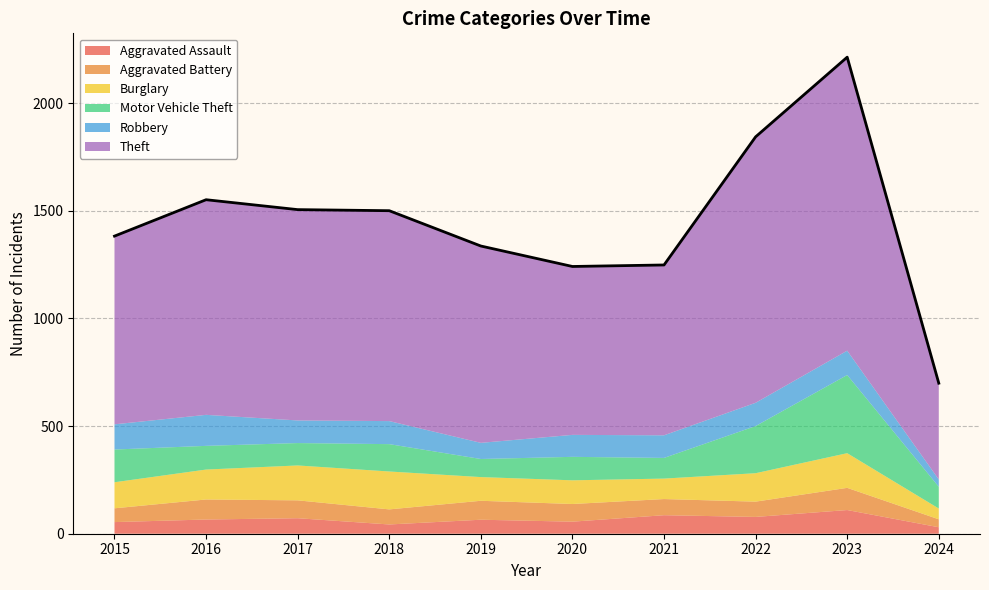

Where does the Motor Vehicle Theft series first go above 110?

2015